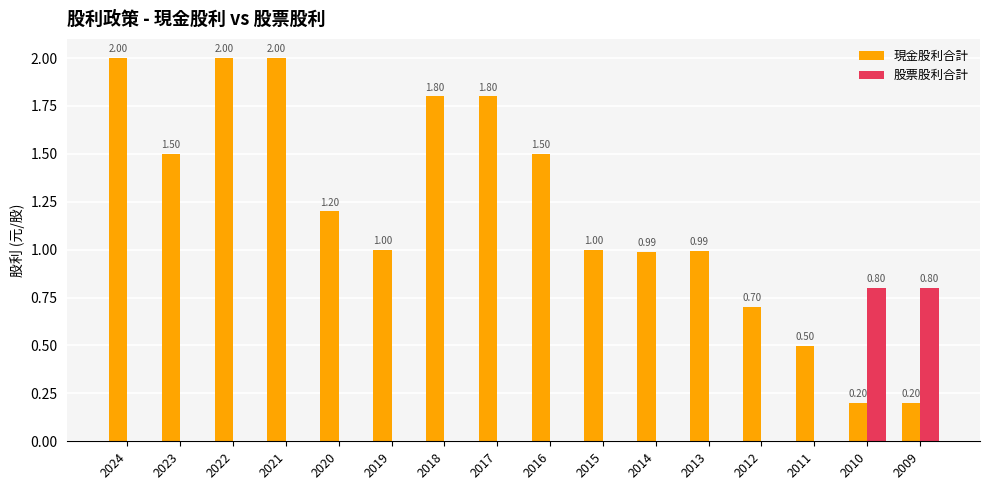

Between 2018 and 2013, which series saw the biggest shift?

現金股利合計